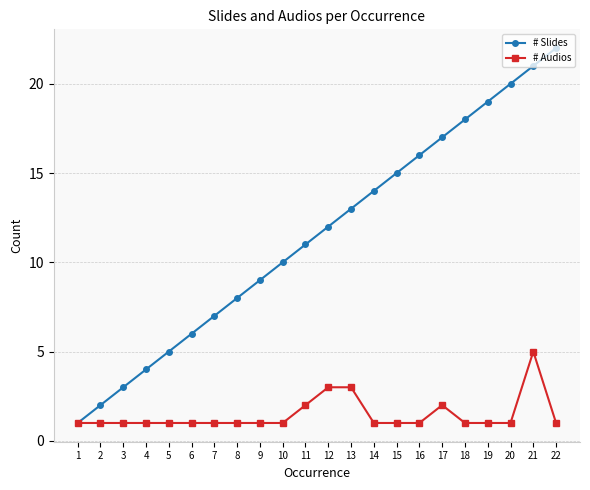

What is the maximum value for # Slides?

22